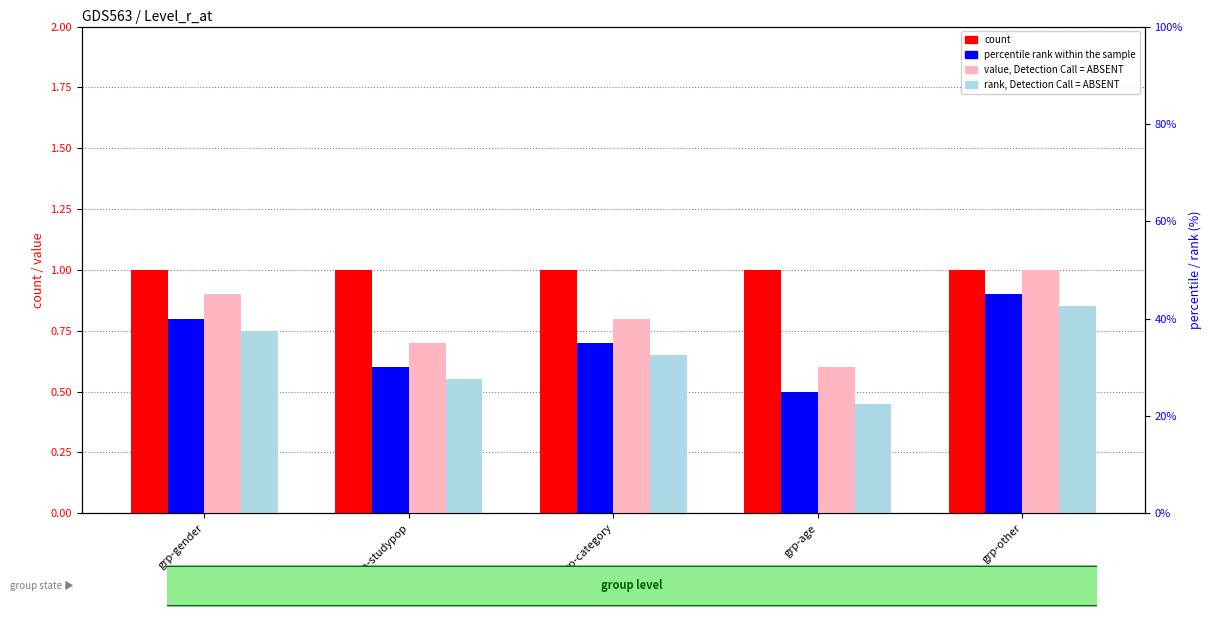

At which category does the chart reach its peak across all series?

grp-gender